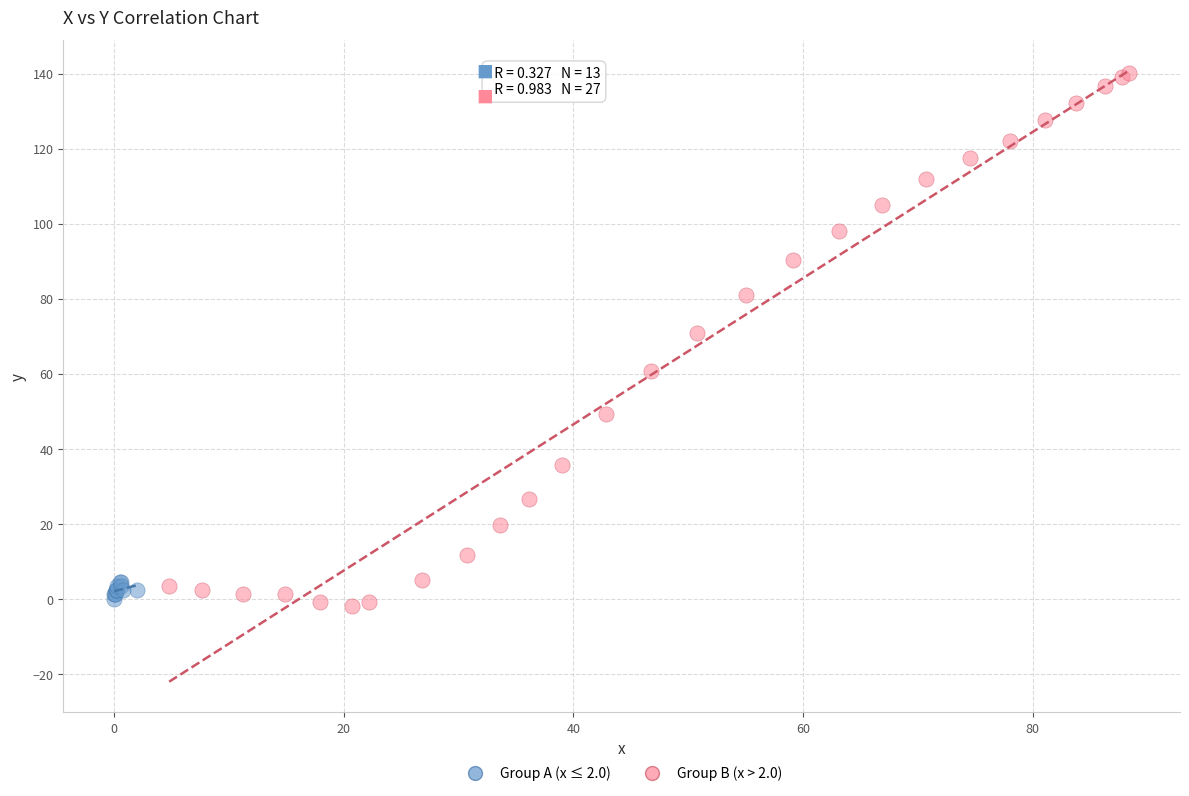

Which series reaches the minimum Y coordinate?

Group B (x > 2.0)